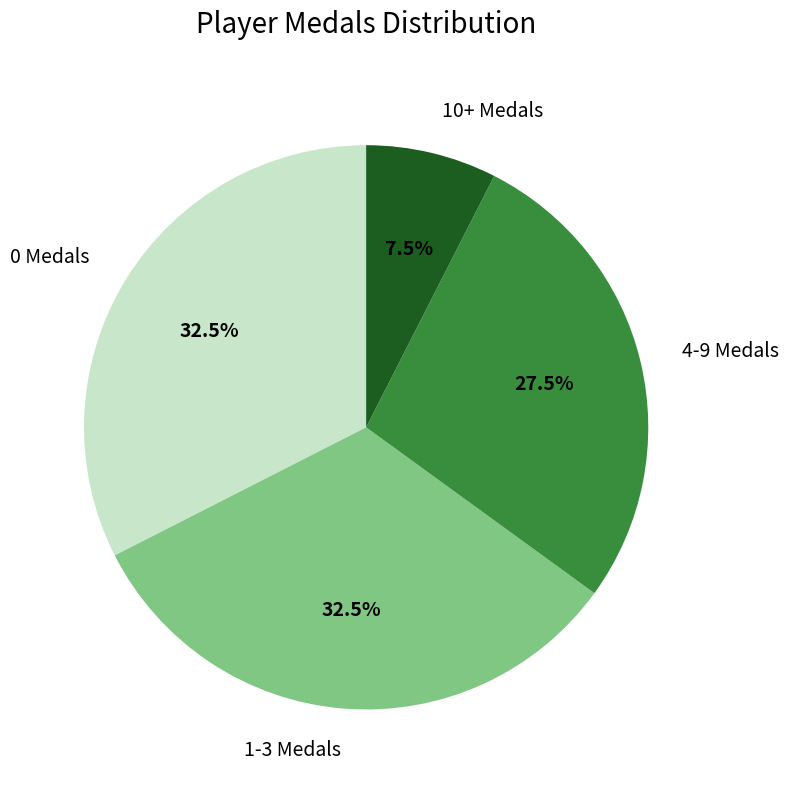

Is there any slice that represents more than half of the pie?

No